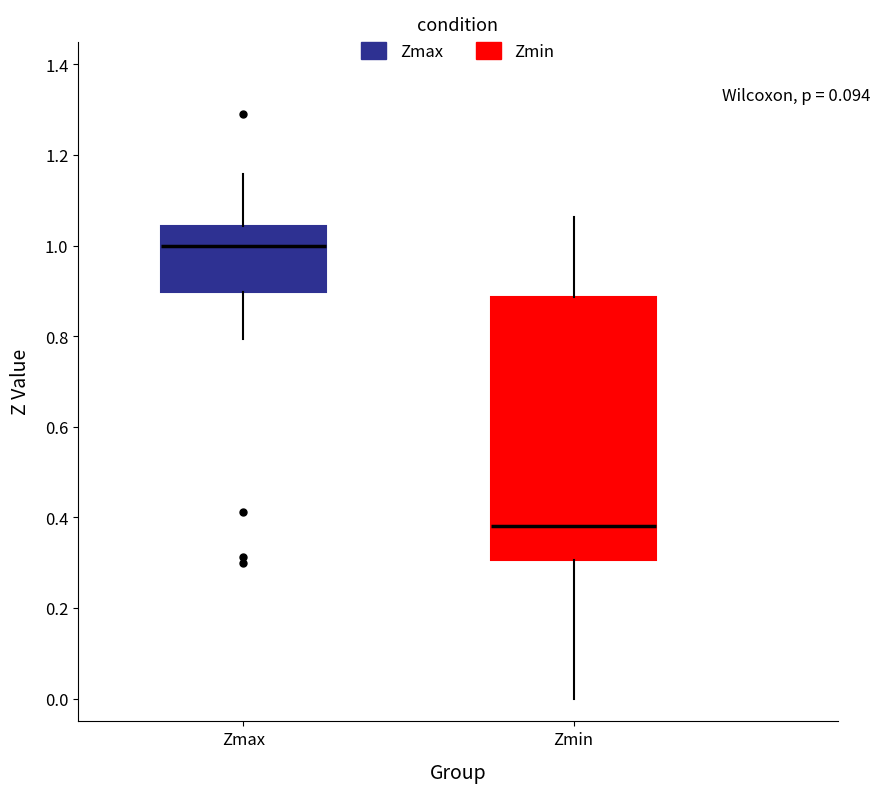

Reading left to right, transcribe this box plot: for each box, give where its median line is, the range the box spans, and where its two whiskers end, as read against the y-axis. The values are not printed on the chart, so give them approximately, as read against the axis.

Zmax: median 1.00, box 0.90 to 1.04, whiskers 0.80 to 1.16
Zmin: median 0.38, box 0.30 to 0.88, whiskers 0.00 to 1.06